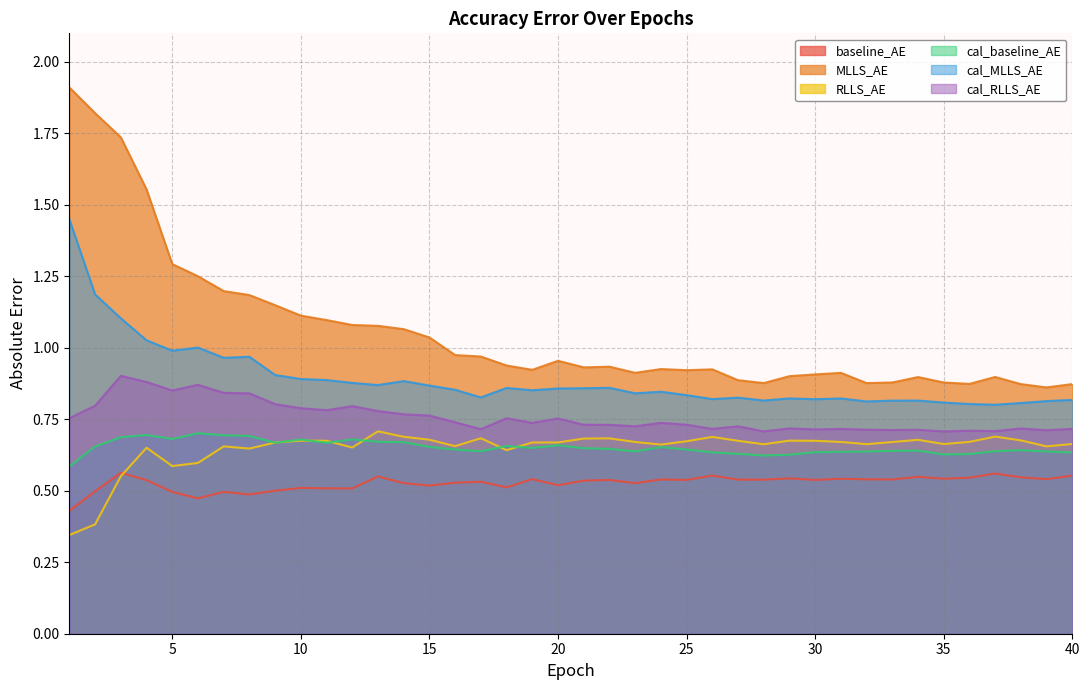

Where is the first local maximum for cal_baseline_AE?

4